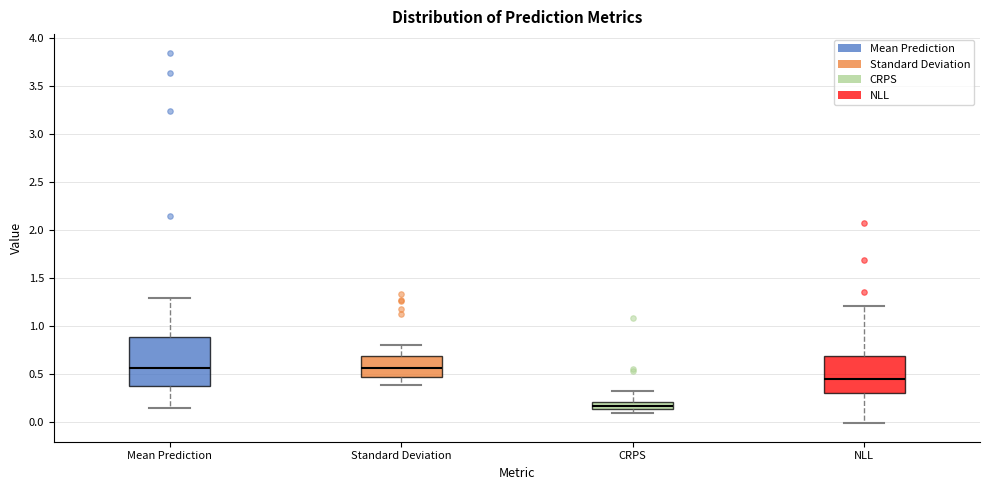

Reading left to right, read every box against the y-axis: the position of its median line, the range the box covers, and the ends of its whiskers. The values are not printed on the chart, so give them approximately, as read against the axis.

Mean Prediction: median 0.55, box 0.35 to 0.90, whiskers 0.15 to 1.30
Standard Deviation: median 0.55, box 0.45 to 0.70, whiskers 0.40 to 0.80
CRPS: median 0.15 (inside the box), box 0.15 to 0.20, whiskers 0.10 to 0.30
NLL: median 0.45, box 0.30 to 0.70, whiskers 0.00 to 1.20